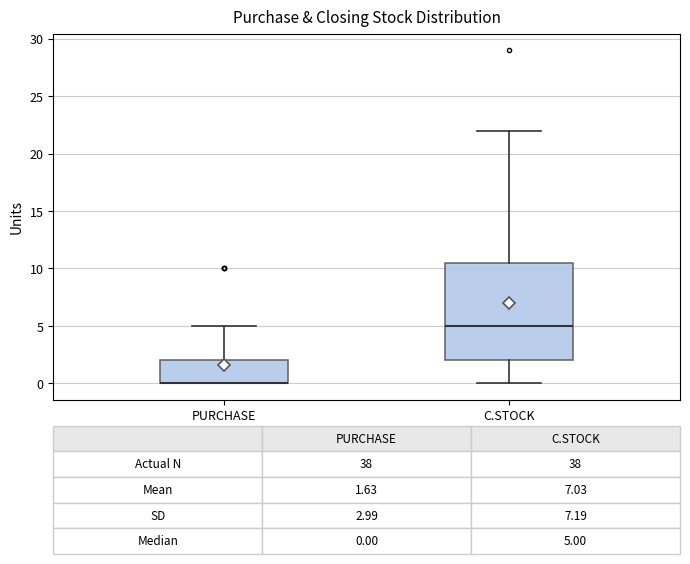

Which box is the tallest, from its lower edge to its upper edge?

C.STOCK